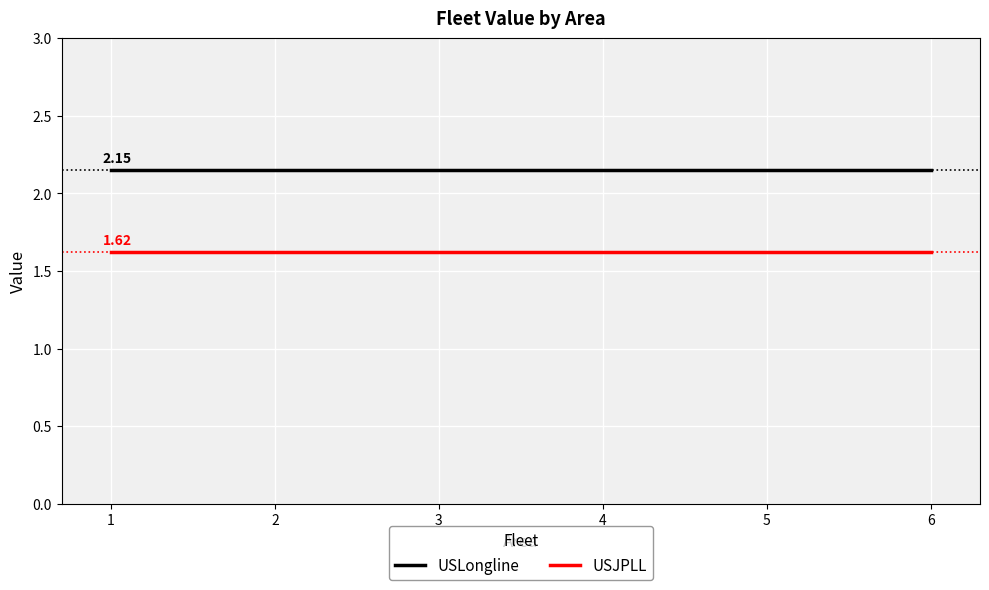

What is the difference between the highest and lowest values at 5?

0.5